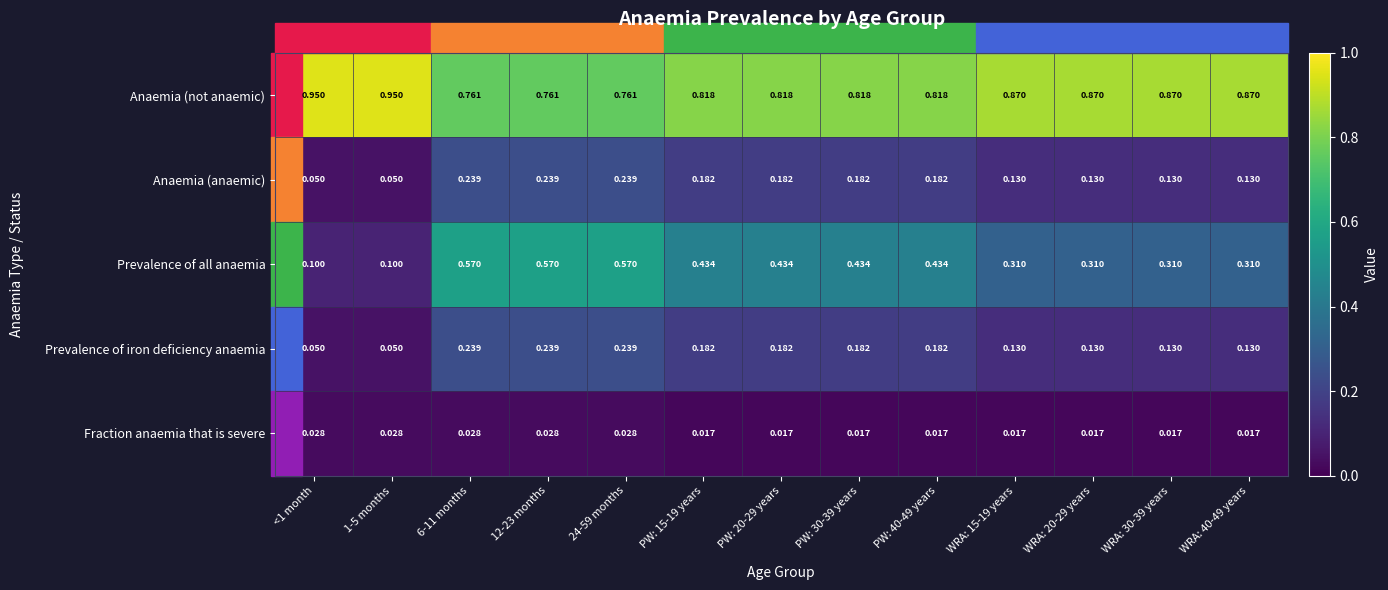

Between 1-5 months and PW: 15-19 years, which series saw the biggest shift?

Prevalence of all anaemia